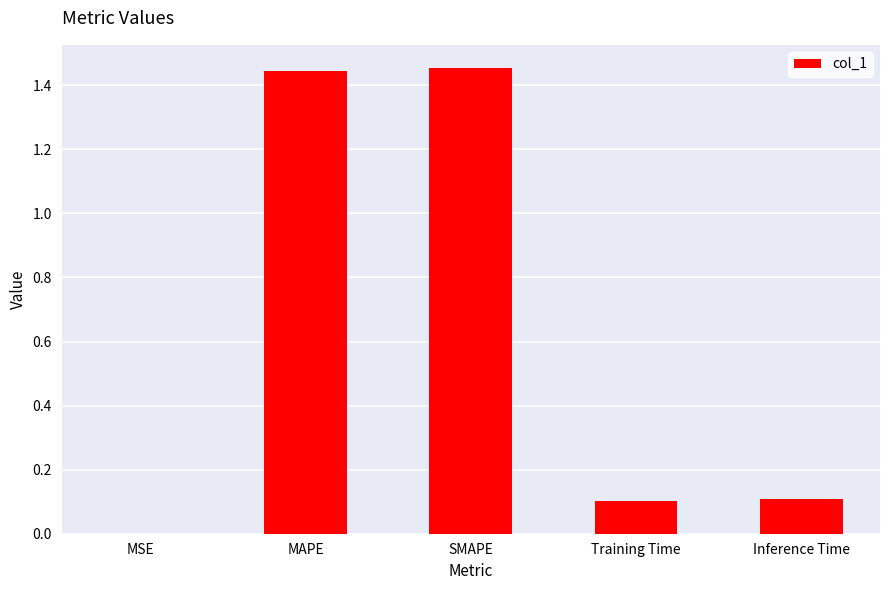

Is it true that the value at Training Time is 0.1?

True